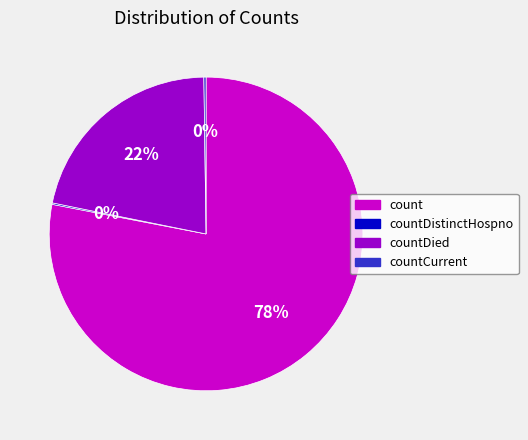

Is count the majority of the pie?

Yes